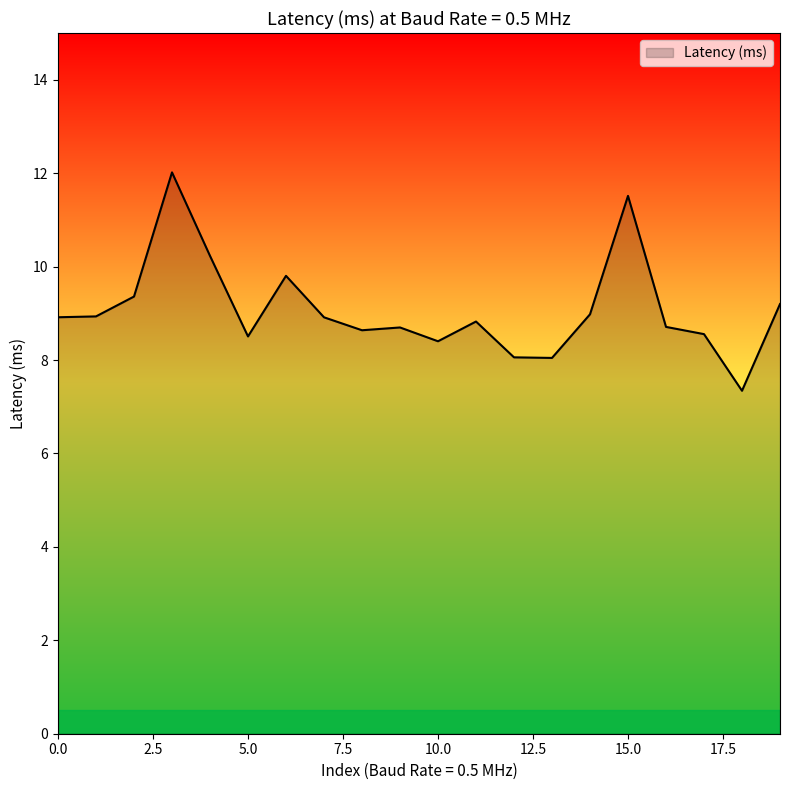

What is the difference between the maximum and minimum values?

4.7